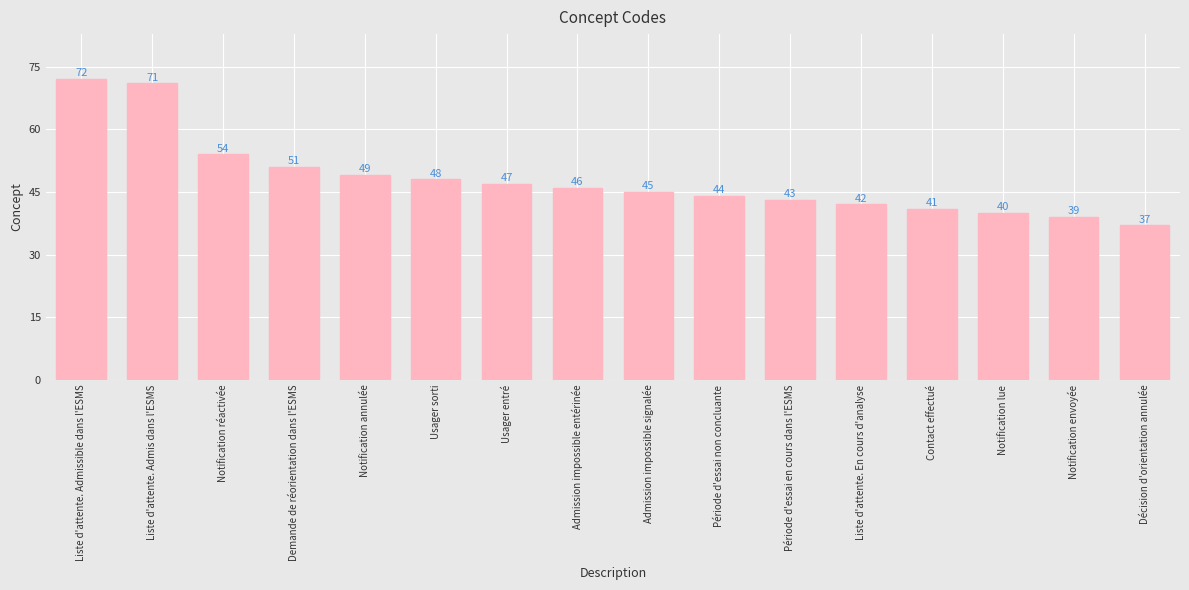

At which label is the value closest to 54?

Notification réactivée